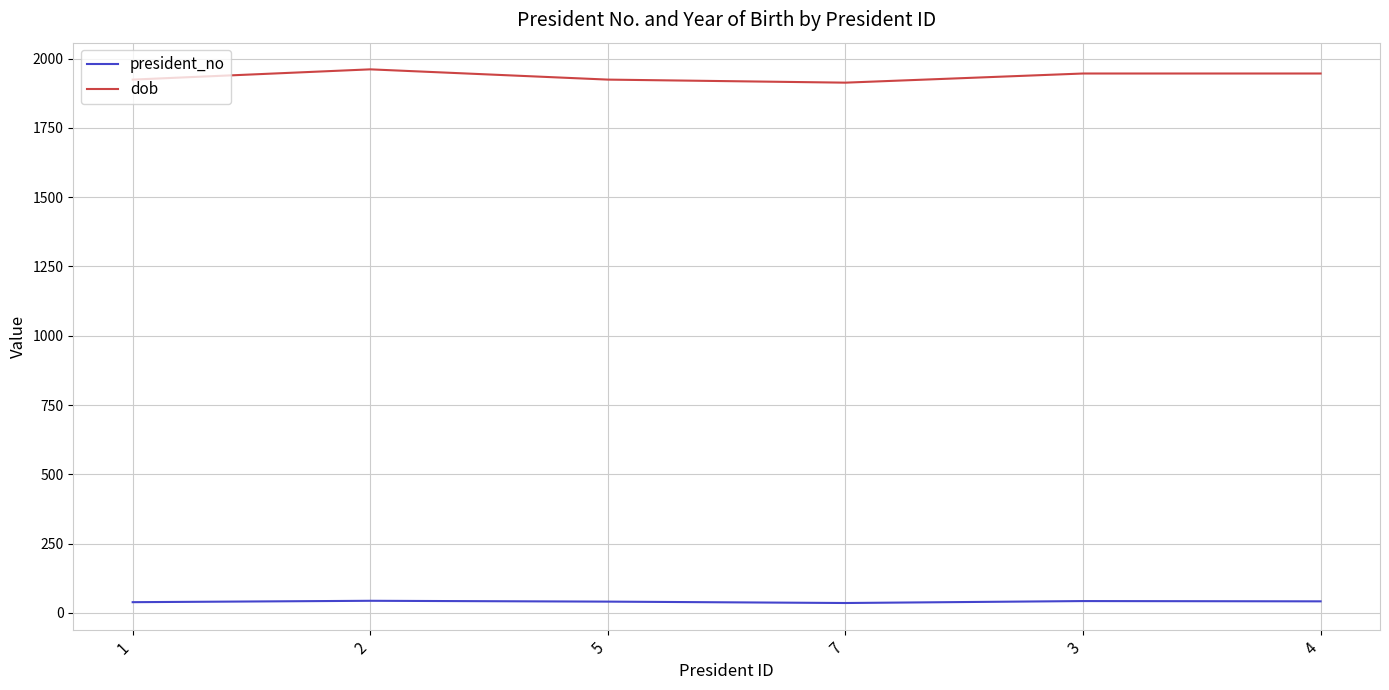

Is the value of dob at 7 greater than the value of president_no at 7?

Yes